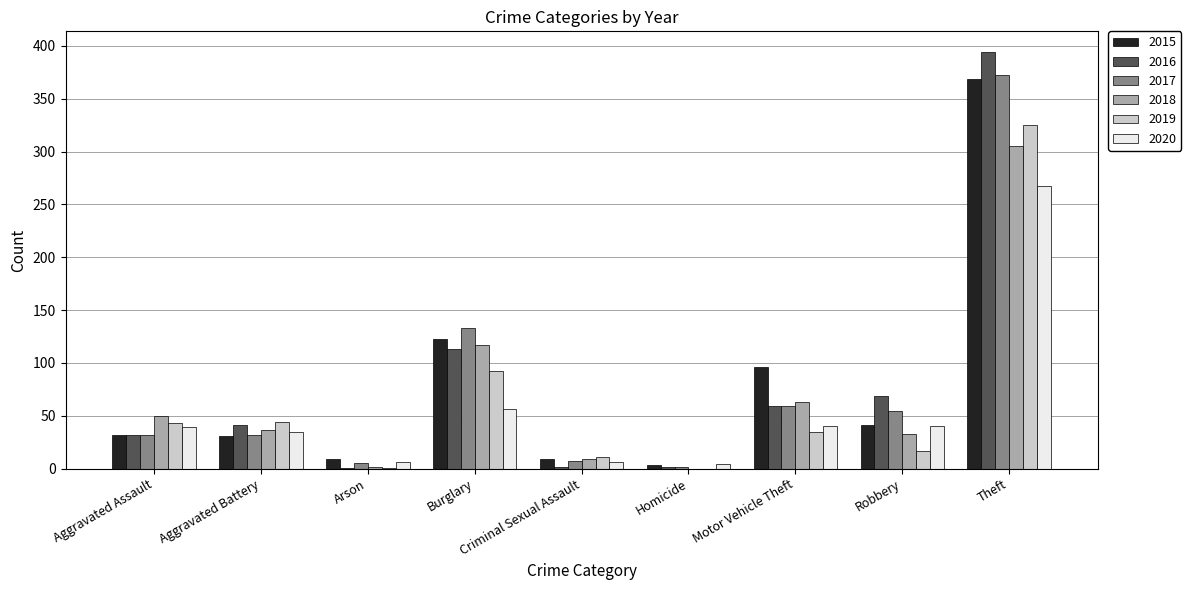

The 2016 series shows 394 at Theft. True or false?

True